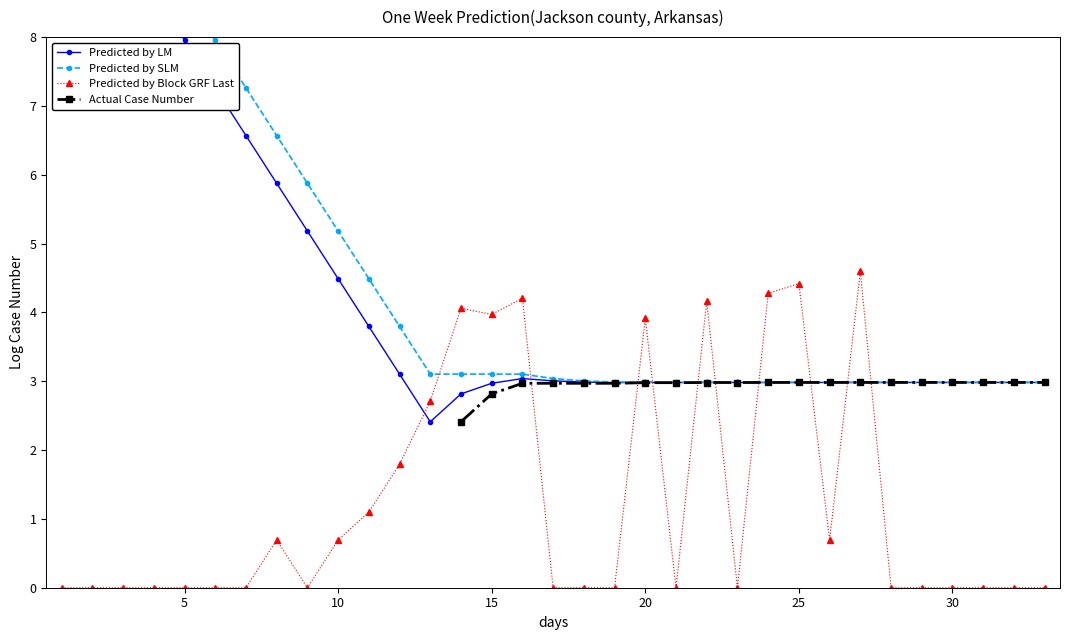

True or false: Predicted by LM and Actual Case Number intersect in this chart.

False